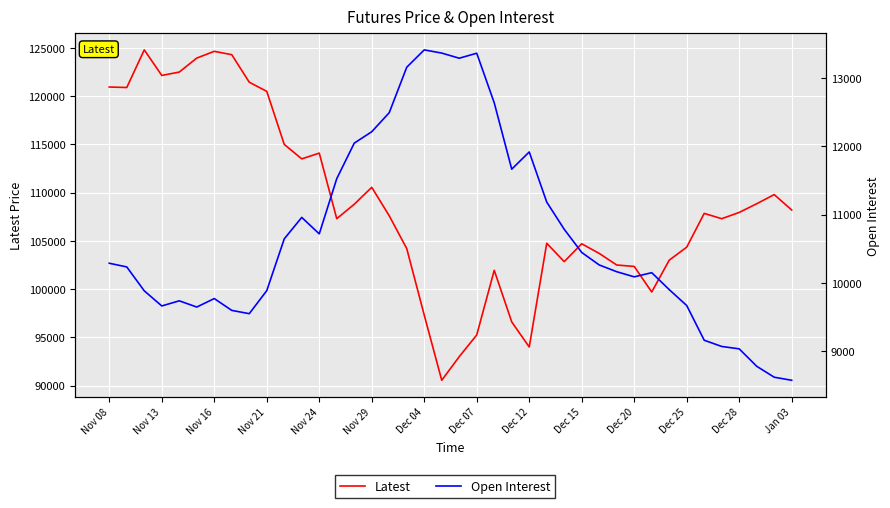

Which series has the largest total across all categories?

Latest